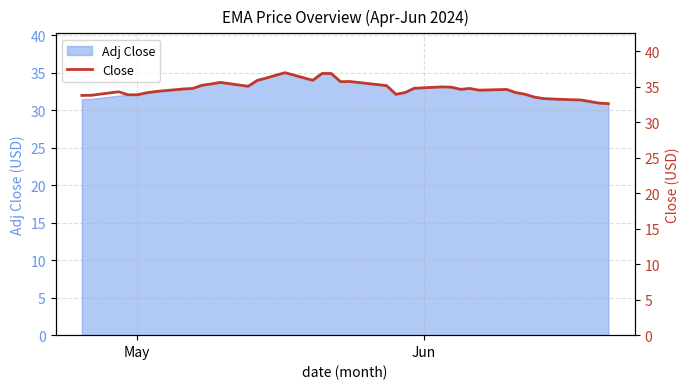

How many interior local valleys (lower than both neighbors) does the data have?

6